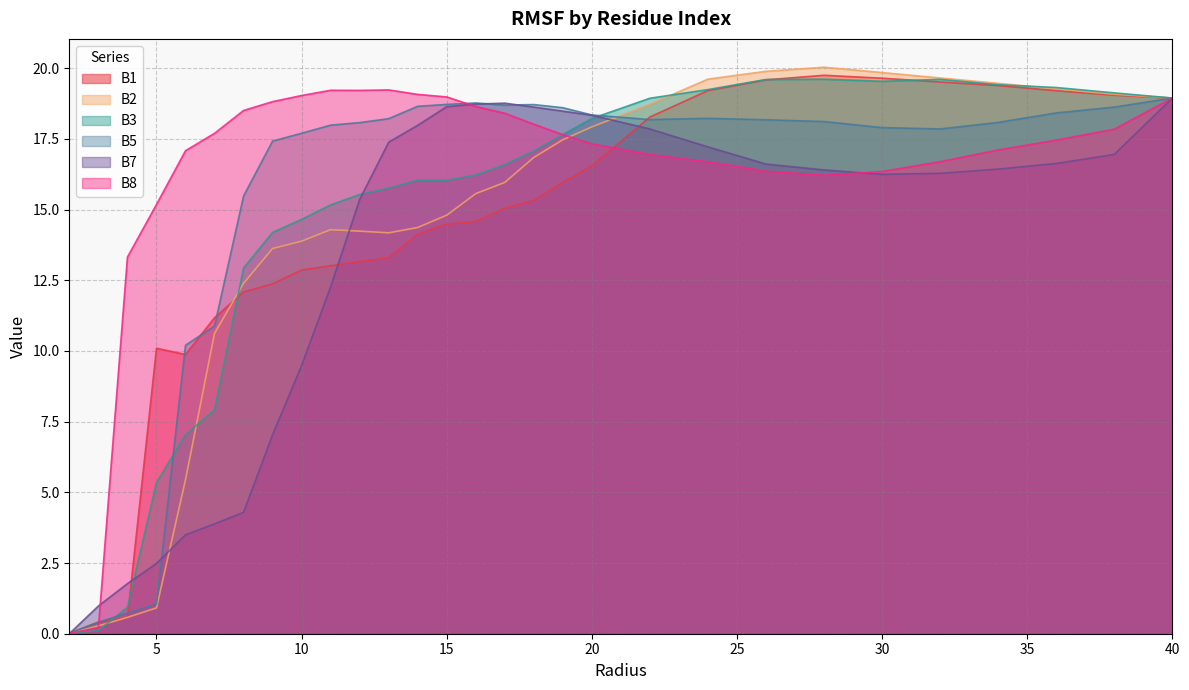

Where is B5 nearest to the value 9?

6.0